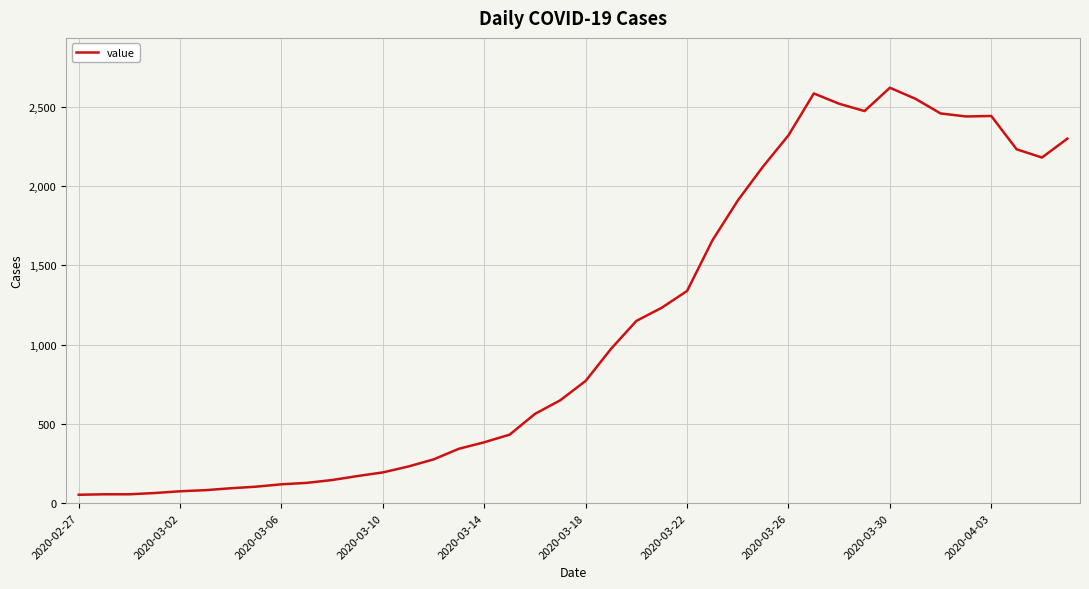

What is the maximum value shown in the chart?

2619